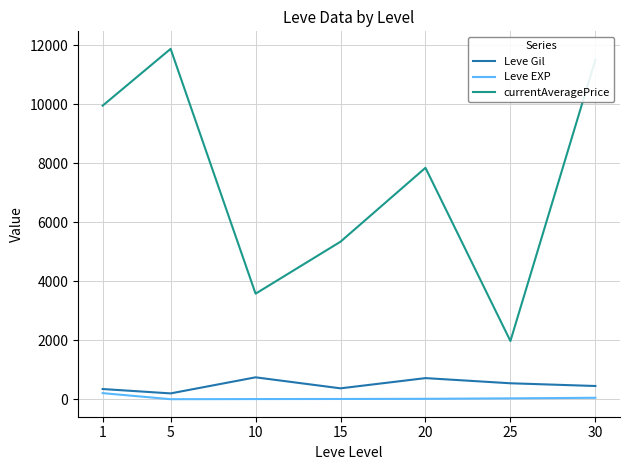

List the series in order of their peak value, lowest first.

Leve EXP, Leve Gil, currentAveragePrice